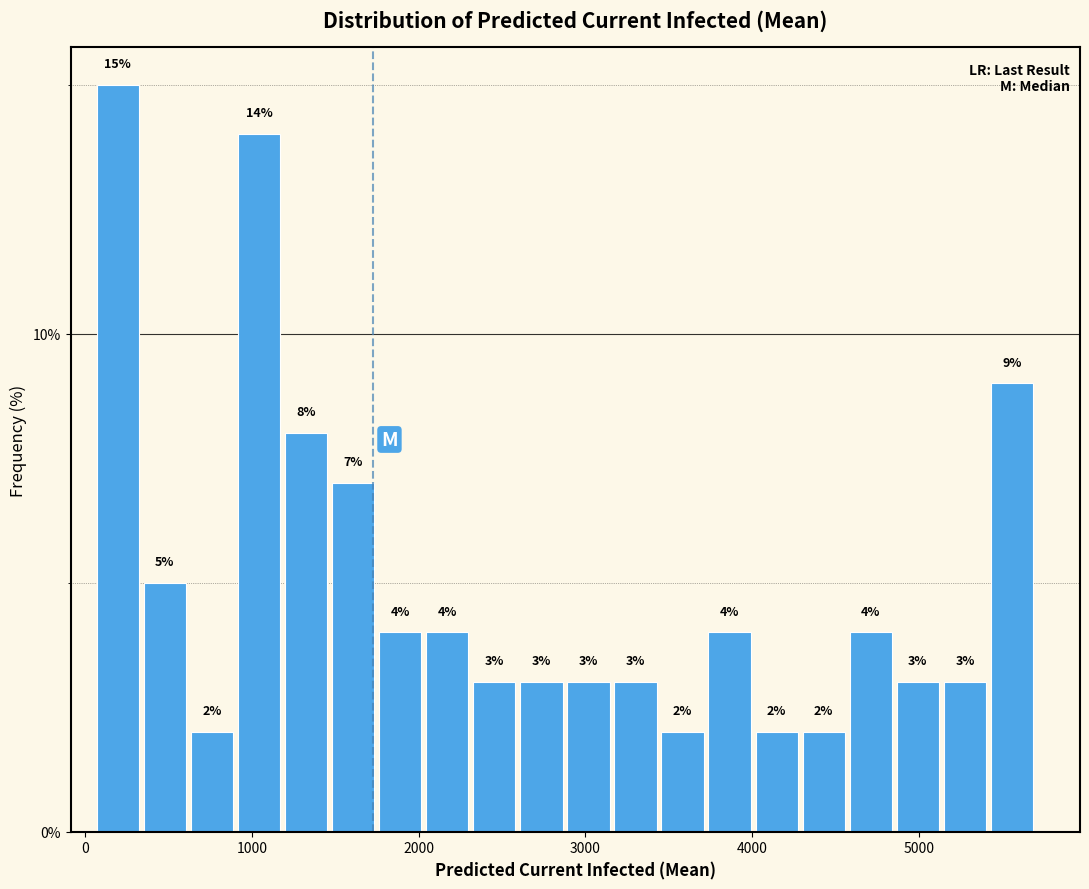

Read against the x-axis, roughly where is the centre of the tallest bar?

200